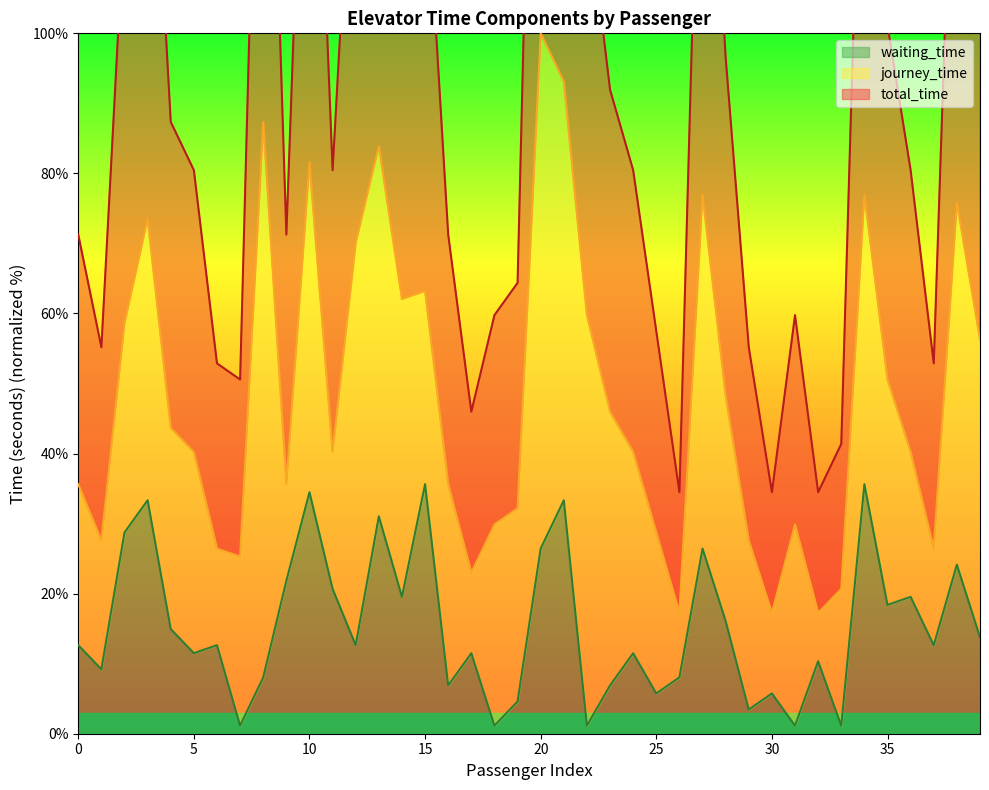

At which category does total_time reach its first local peak?

3